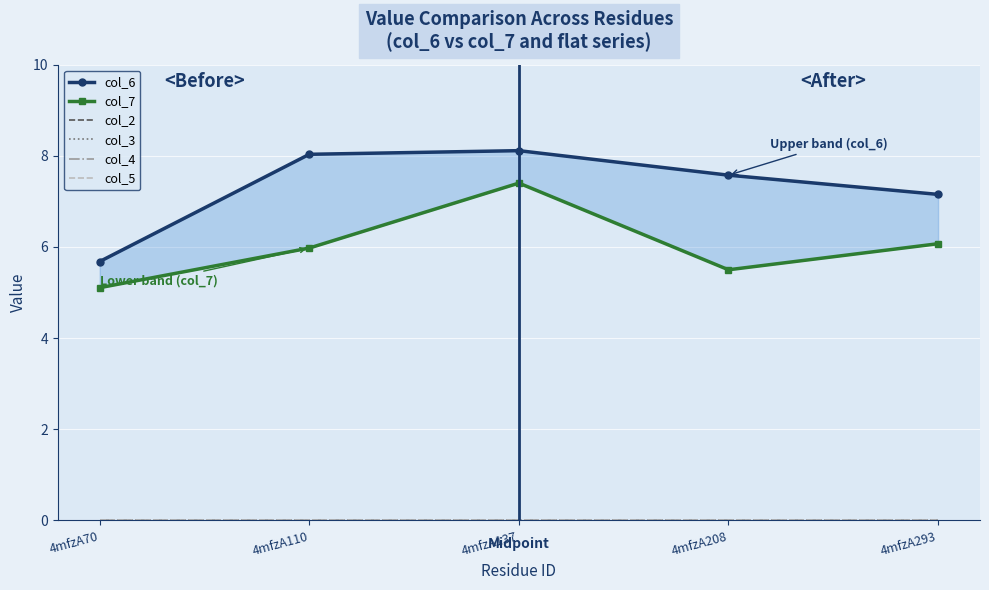

What is the sum of all col_7 values?

30.1